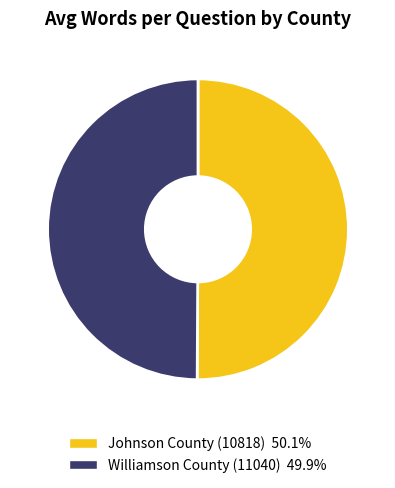

How many slices are in this pie chart?

2